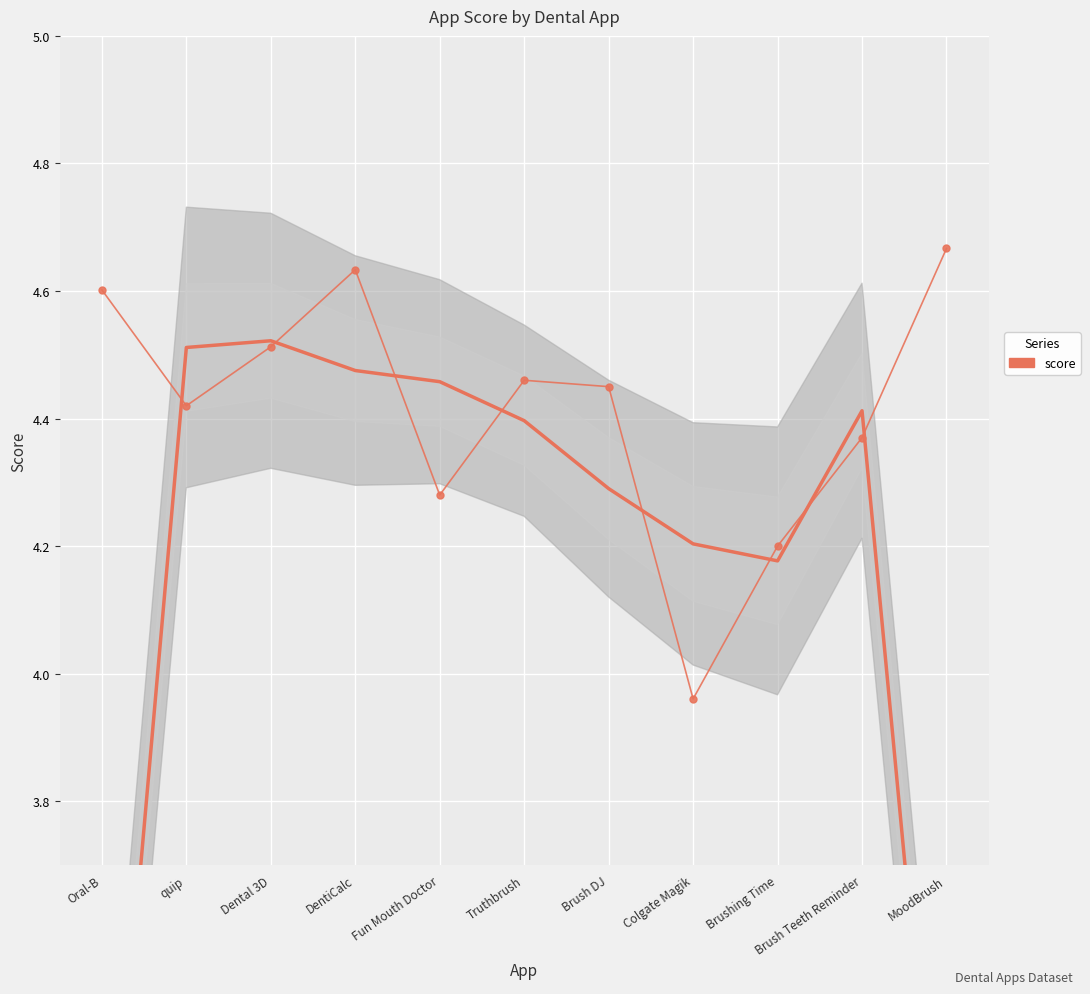

What is the minimum value shown in the chart?

4.0